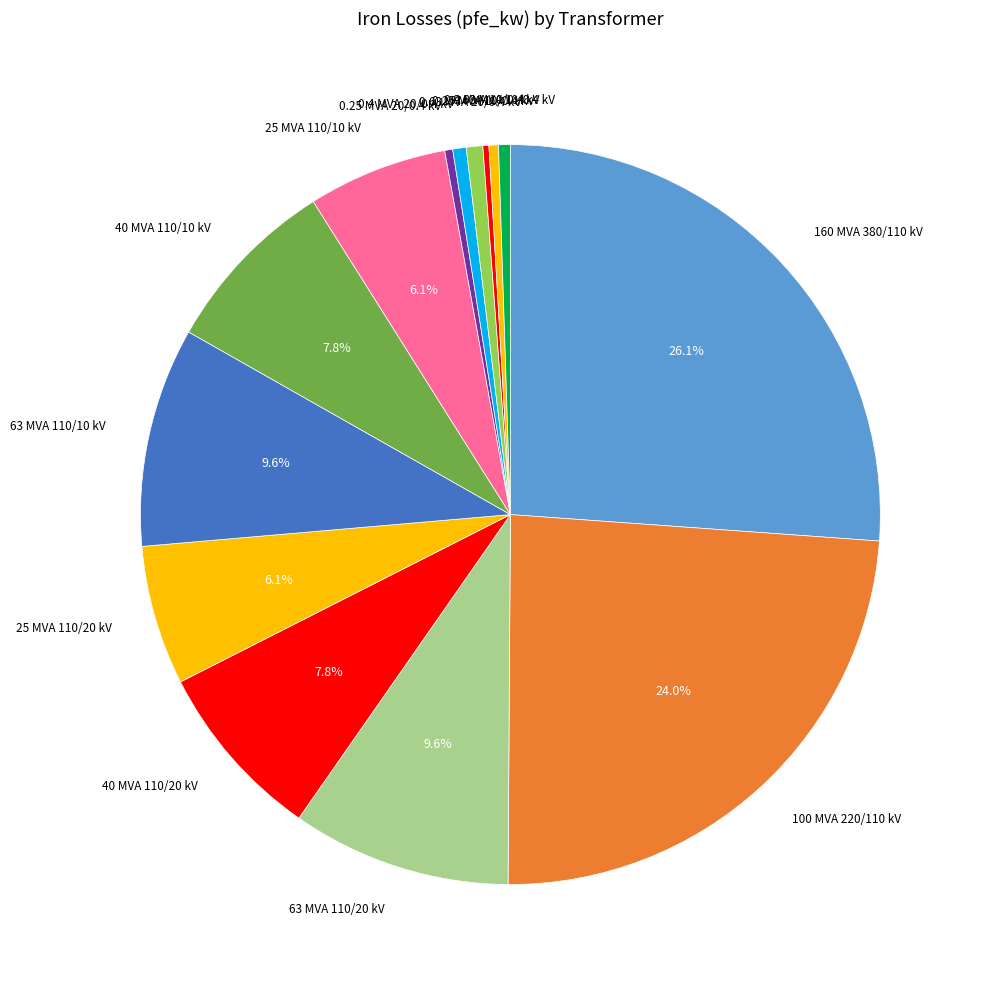

What is the total percentage of 25 MVA 110/20 kV and 63 MVA 110/20 kV?

15.7%